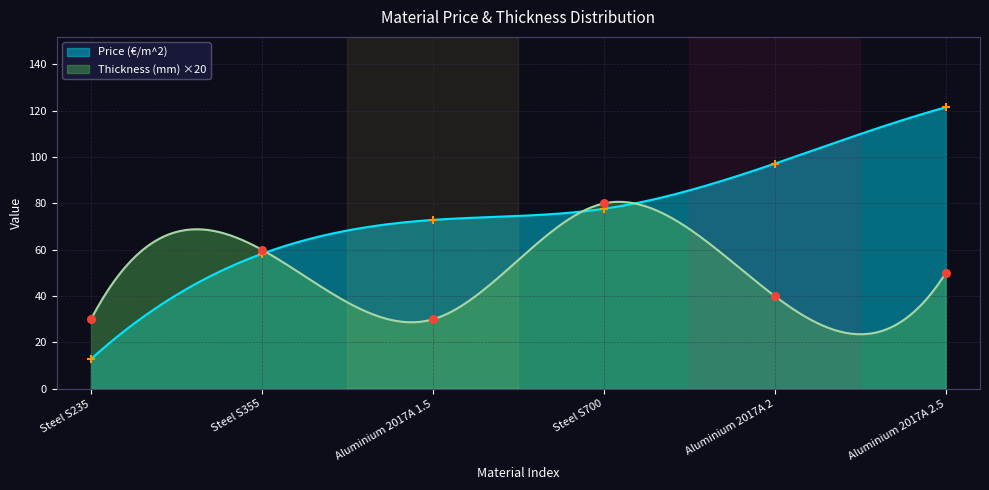

At how many categories does at least one series exceed 75?

3